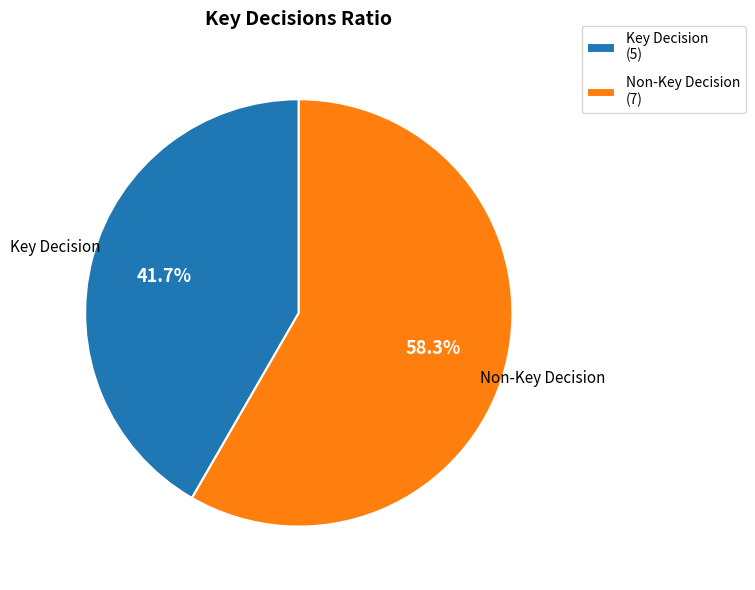

Approximately how many times larger is the value at Non-Key Decision (7) compared to Key Decision (5)?

1.4